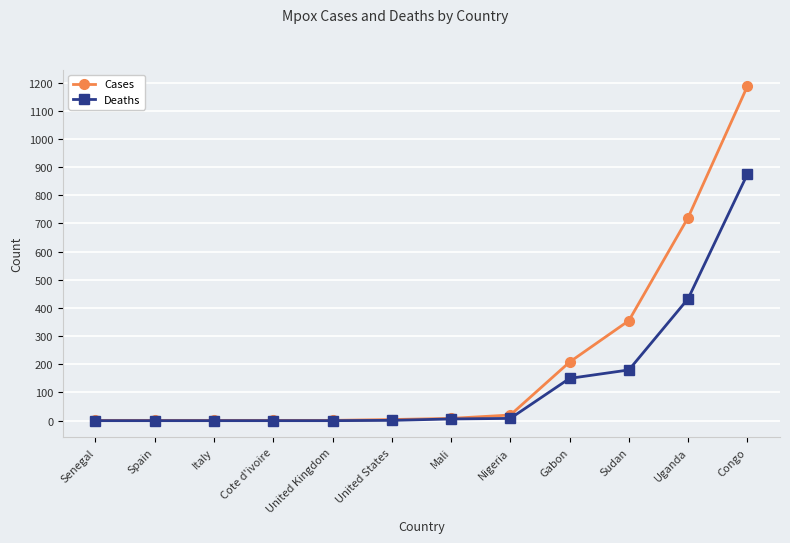

Read the Deaths value at Sudan, to the nearest 100.

200